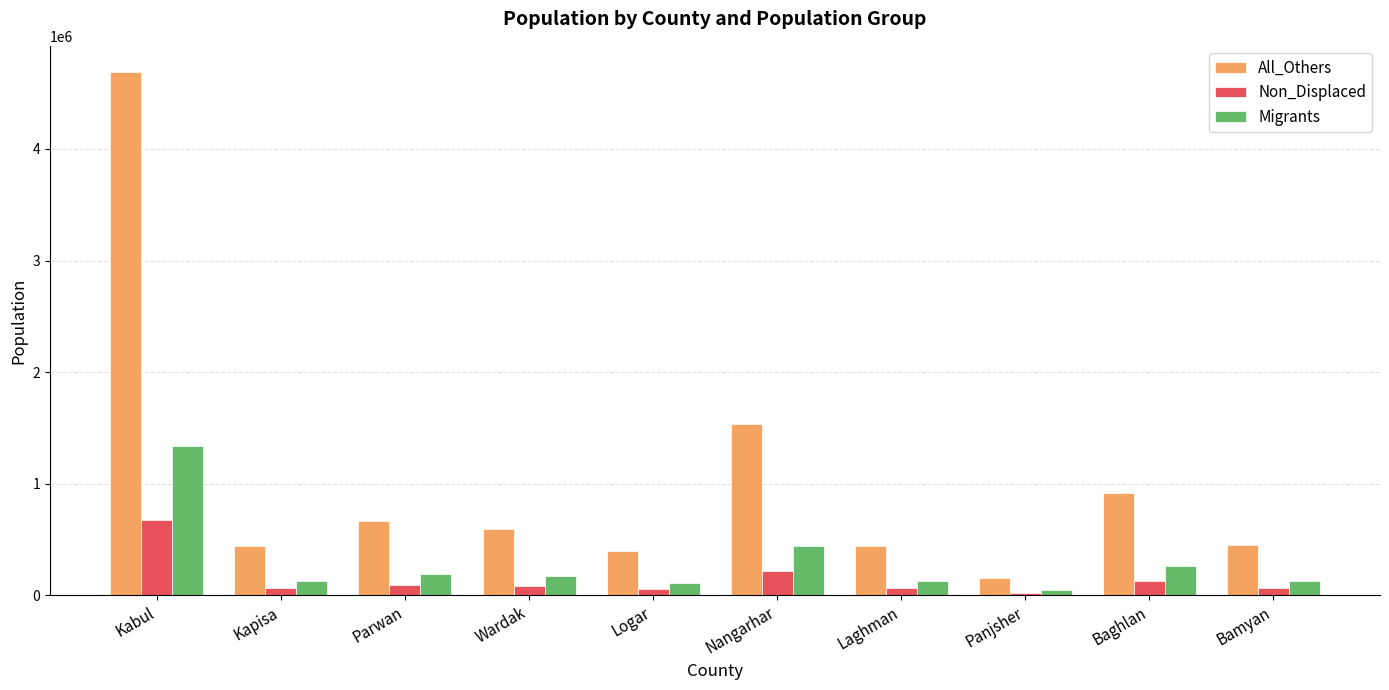

At how many categories does at least one series exceed 3751312?

1